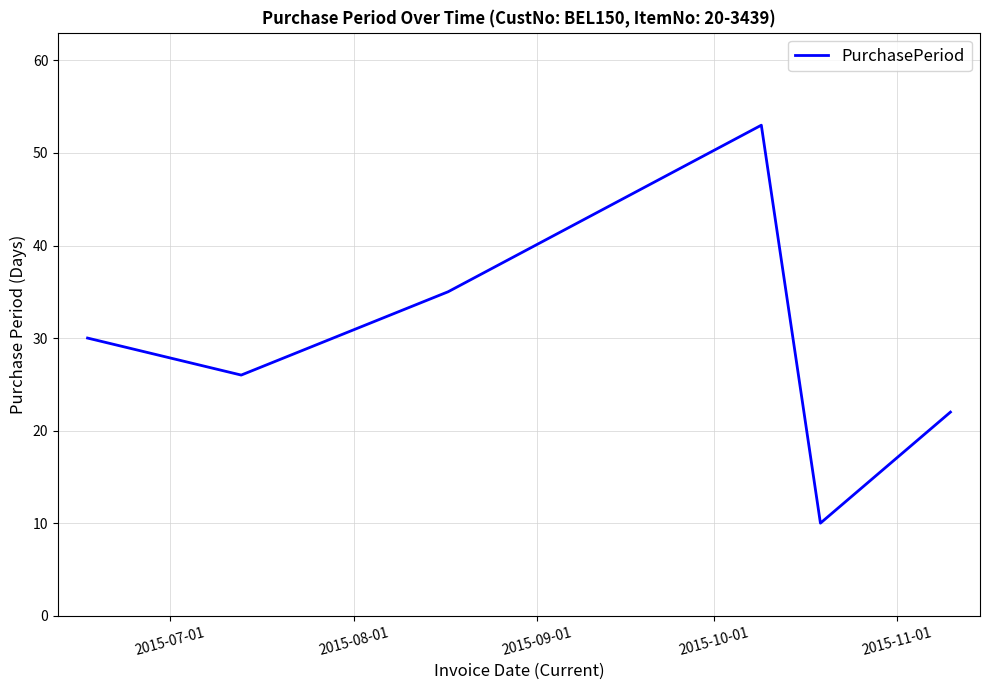

What is the sum of all values?

176